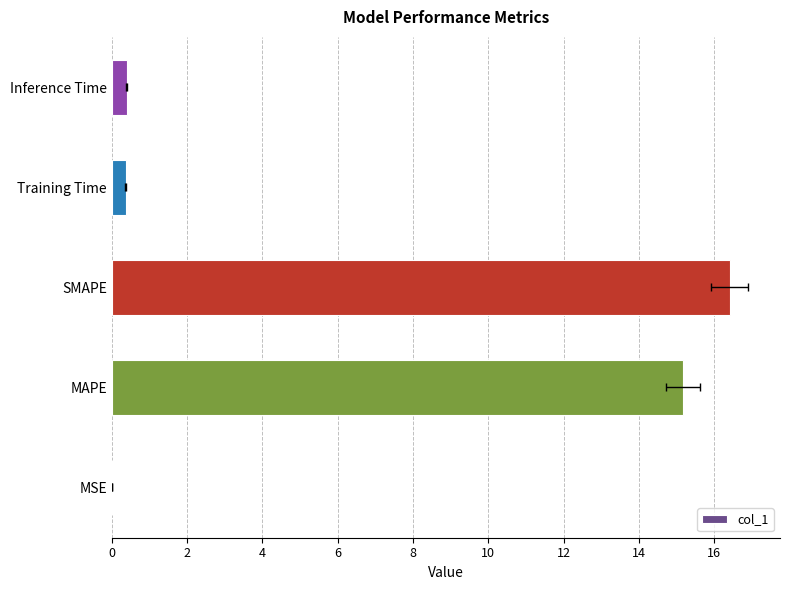

True or false: the data shows 0.2 at Inference Time.

False